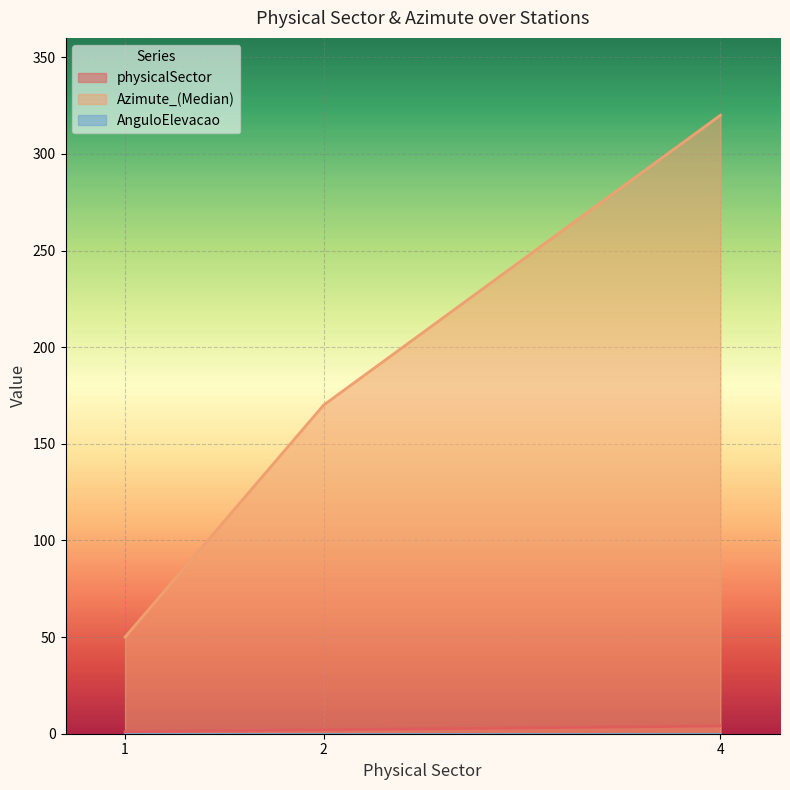

Which series has the largest total across all categories?

Azimute_(Median)